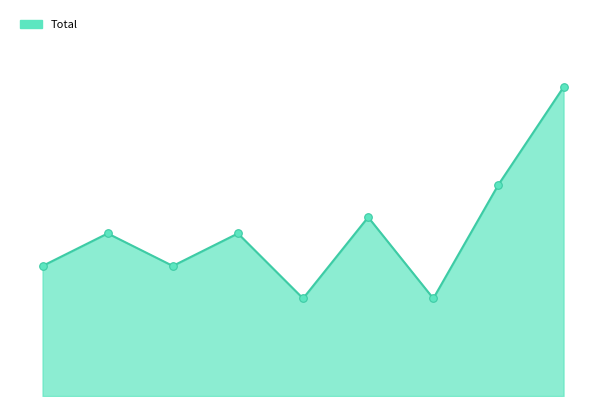

At how many categories does at least one series exceed 15?

1